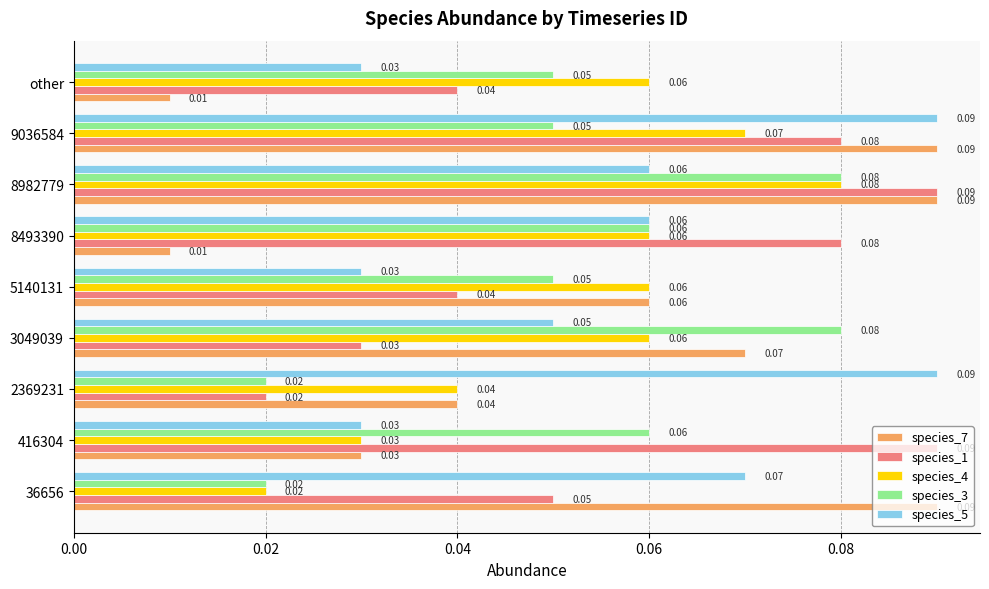

List the series in order of their overall mean, highest first.

species_1, species_5, species_7, species_4, species_3